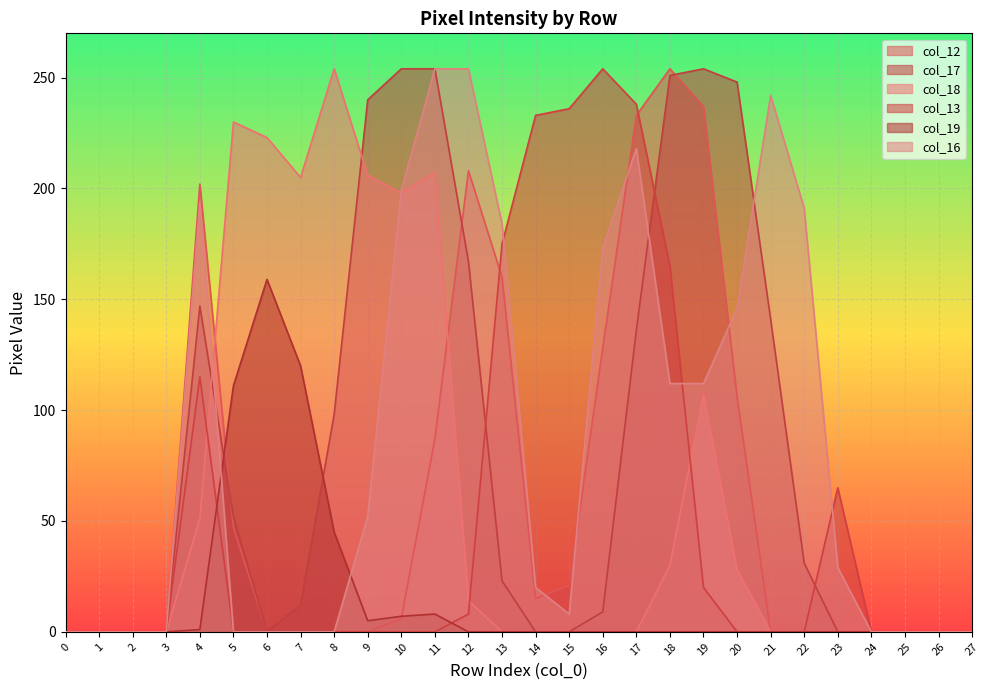

Is the value of col_16 at 2 greater than the value of col_17 at 23?

No